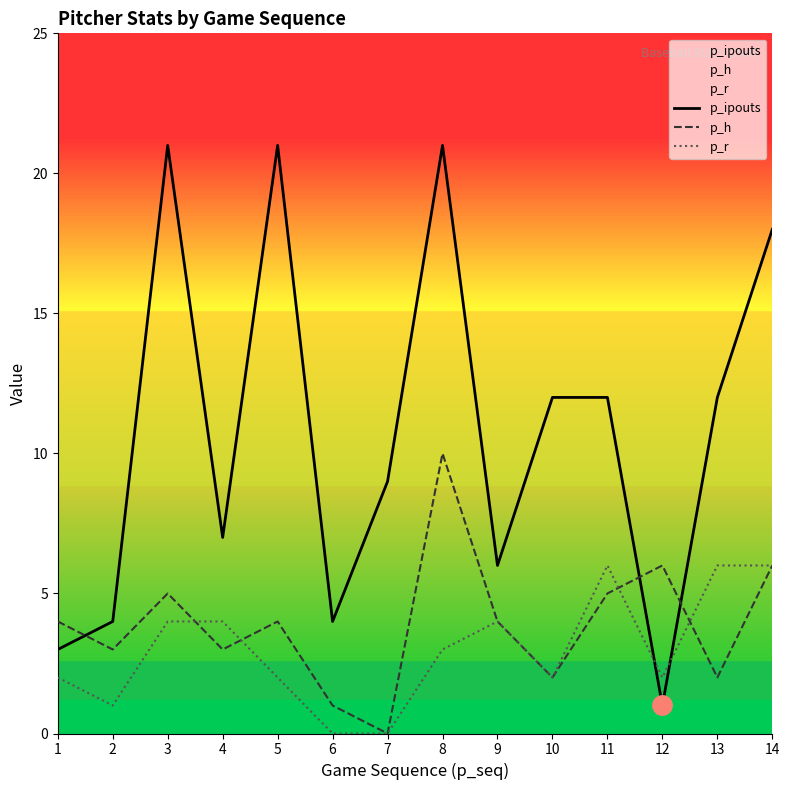

Count the number of data series in this chart.

3